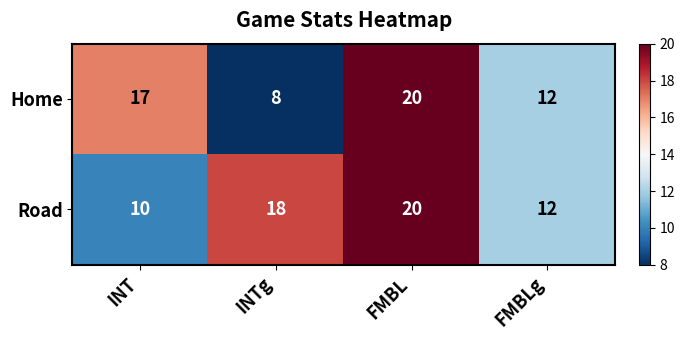

Reading right to left, what are all the values shown in this chart?

Home: 12	20	8	17
Road: 12	20	18	10